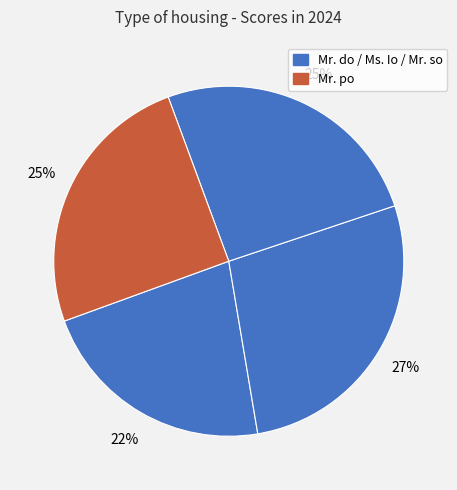

How many slices are in this pie chart?

4